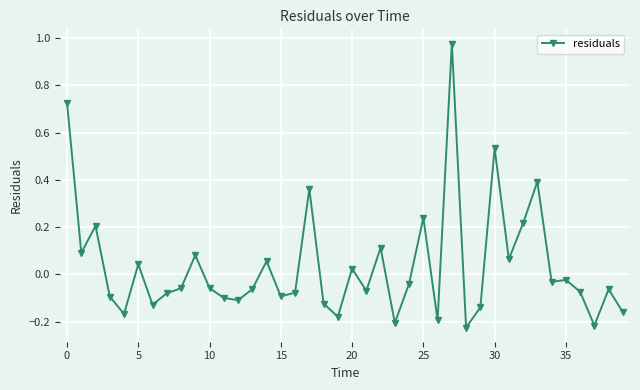

What is the difference between the second highest and second lowest values?

0.9